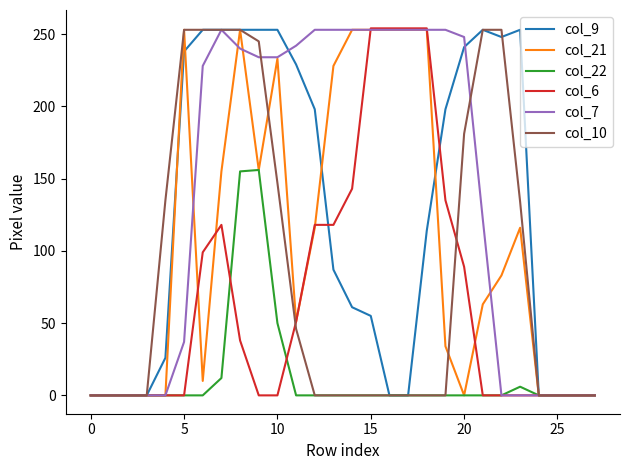

What is the greatest value displayed?

254